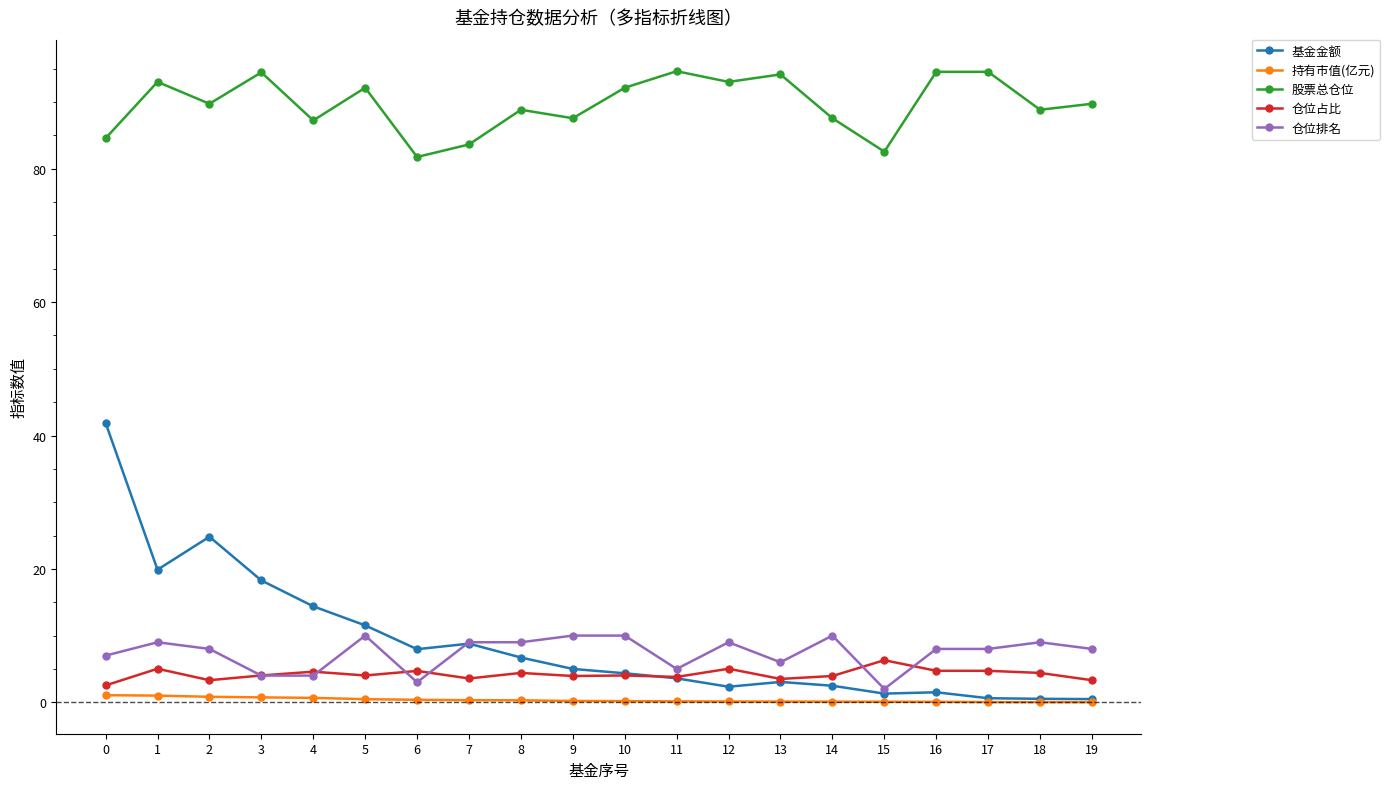

True or false: 仓位排名 and 持有市值(亿元) cross at least once.

False